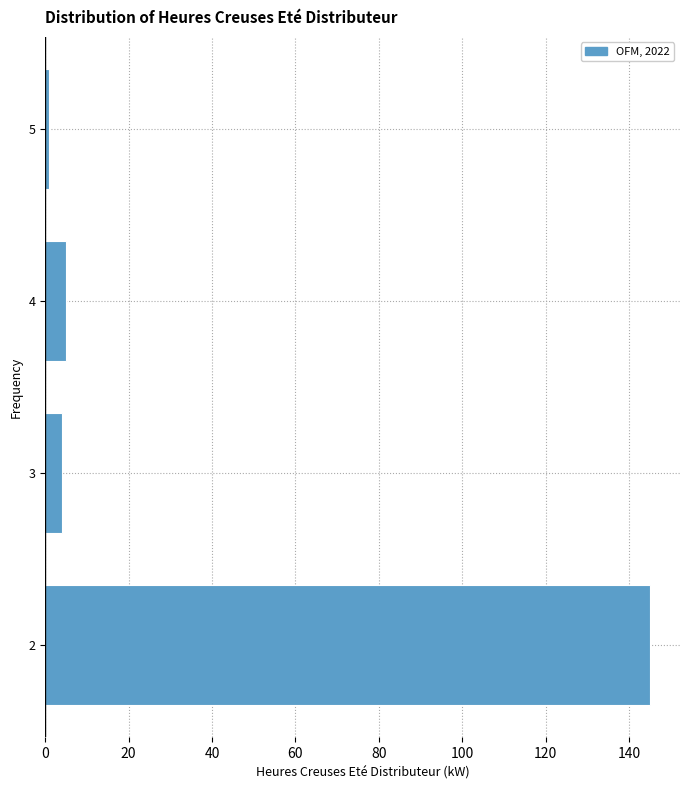

Which range on the y-axis has the longest bar?

1.5 to 2.5